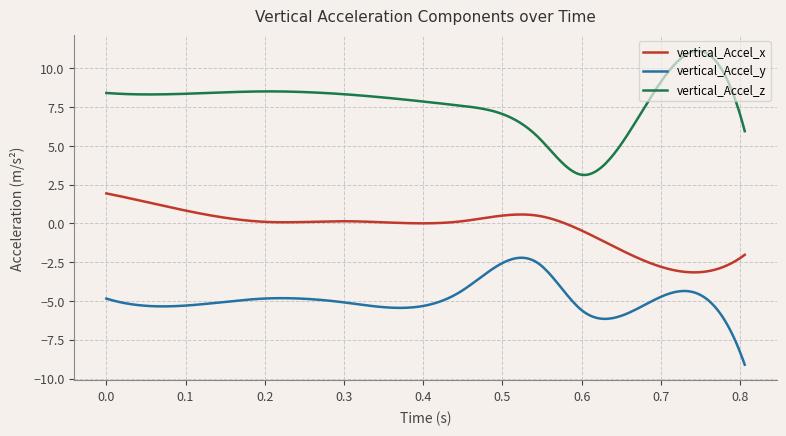

Rank the series by their maximum value, from highest to lowest.

vertical_Accel_z, vertical_Accel_x, vertical_Accel_y